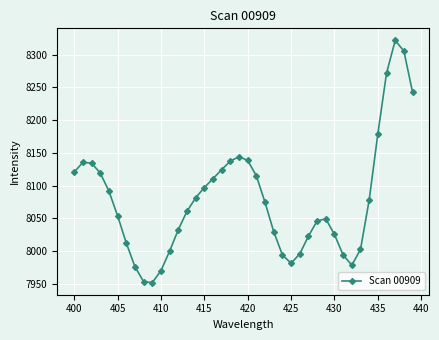

What is the difference between the maximum and minimum values?

369.6